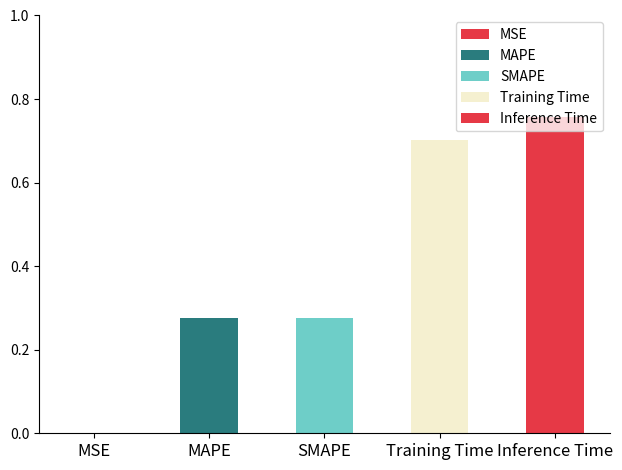

Reading right to left, extract all data points from this chart.

Inference Time=0.8	Training Time=0.7	SMAPE=0.3	MAPE=0.3	MSE=0.0